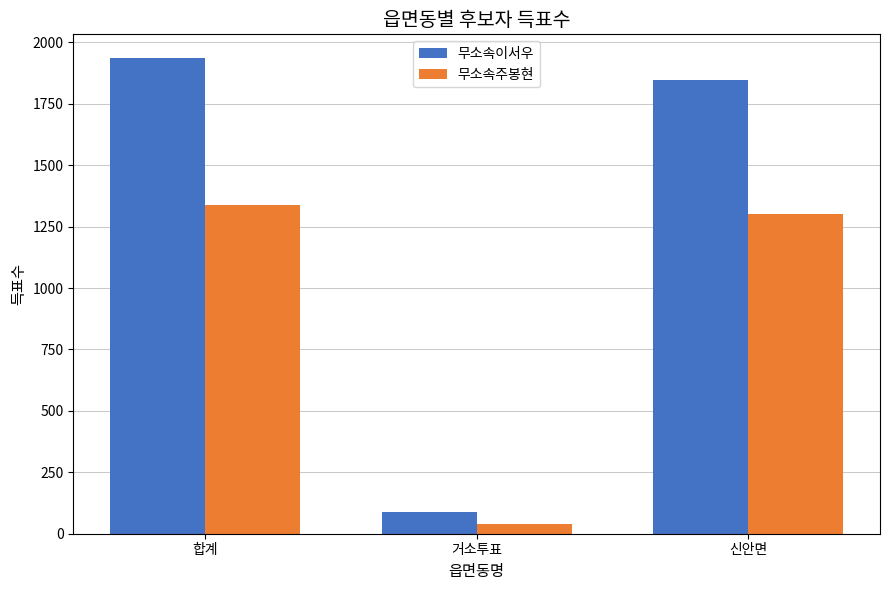

What is the label of the 2nd bar from the left?

거소투표